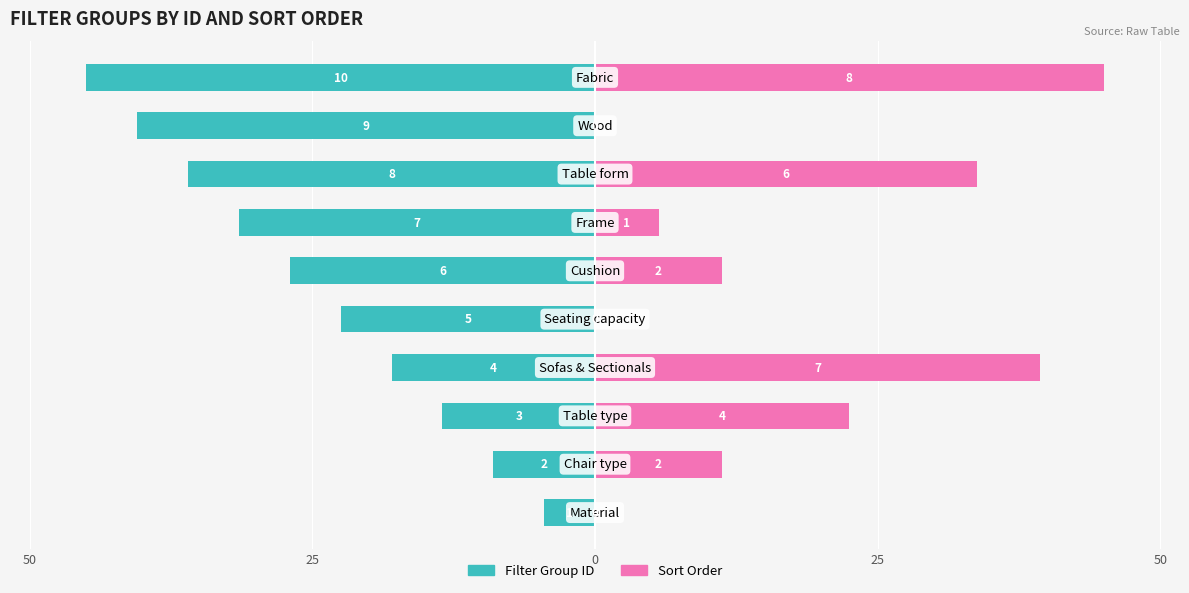

The value of Sort Order at 6 is 1.4. True or false?

False